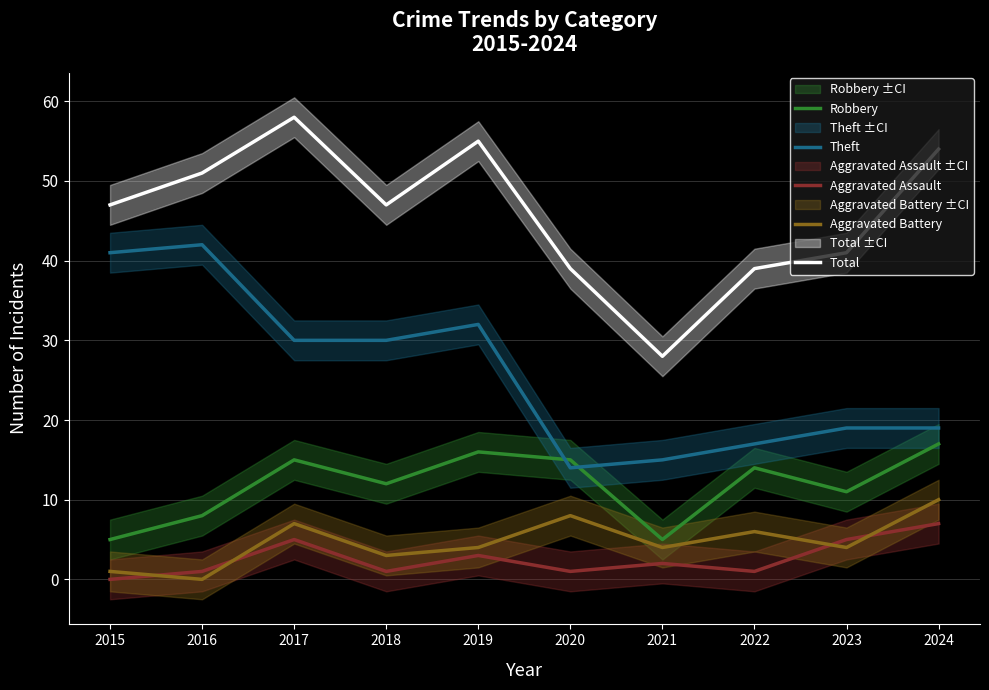

True or false: Aggravated Assault has a value of 5 at 2017.

True